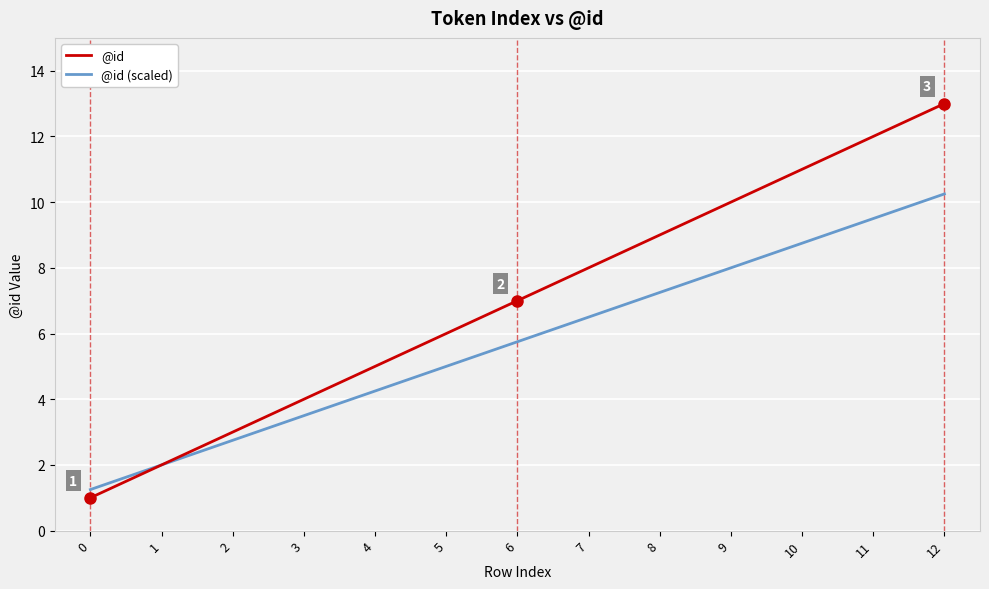

At which category is the sum across all series the highest?

12